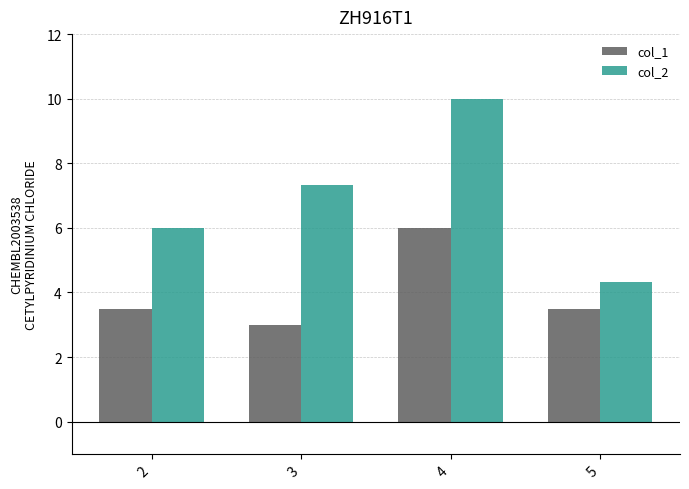

What is the difference between the highest and lowest values at 3?

4.3